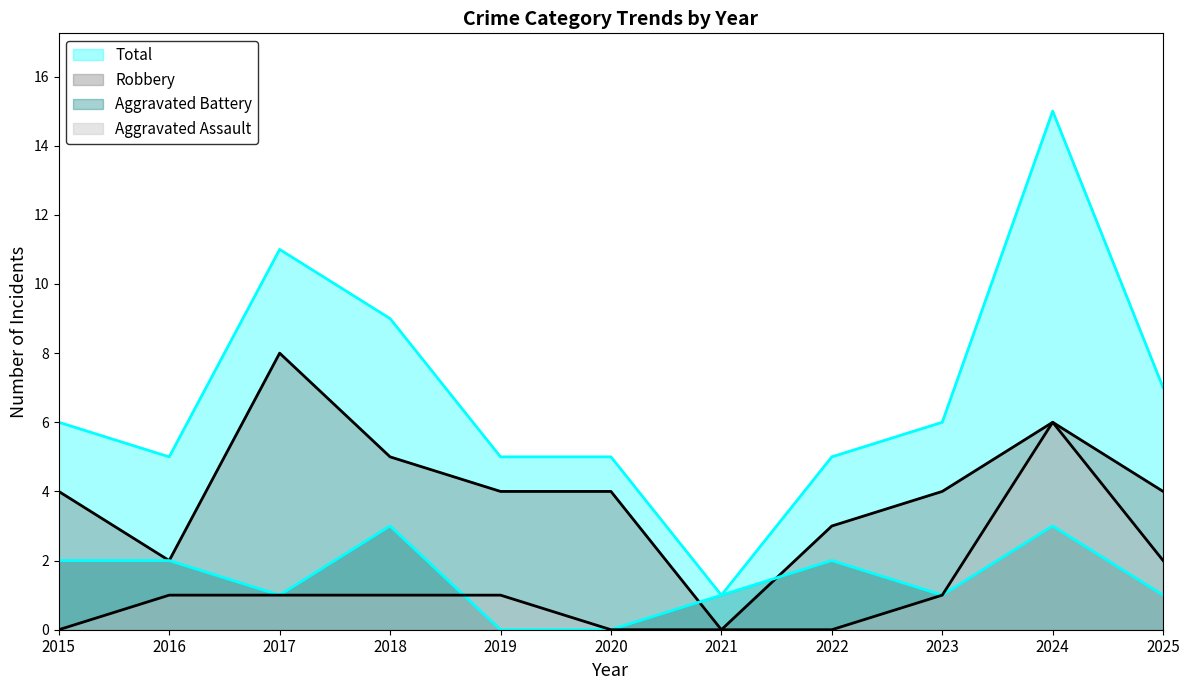

How many data points in Aggravated Assault are above 1?

2